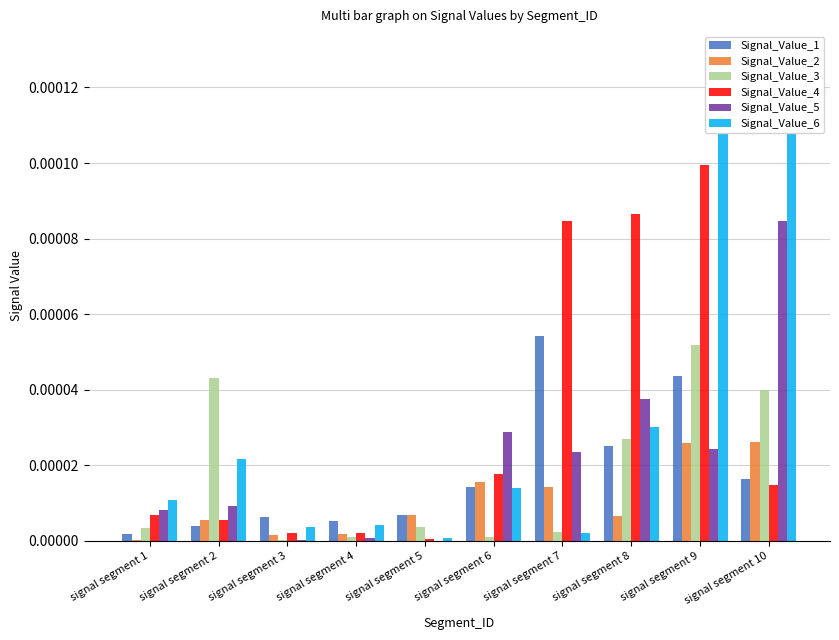

How many distinct data groups are displayed?

6